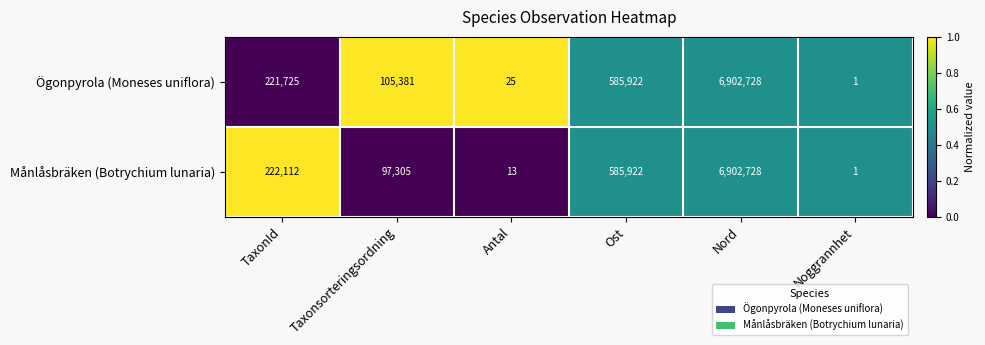

What is the difference between the highest and lowest values at TaxonId?

387